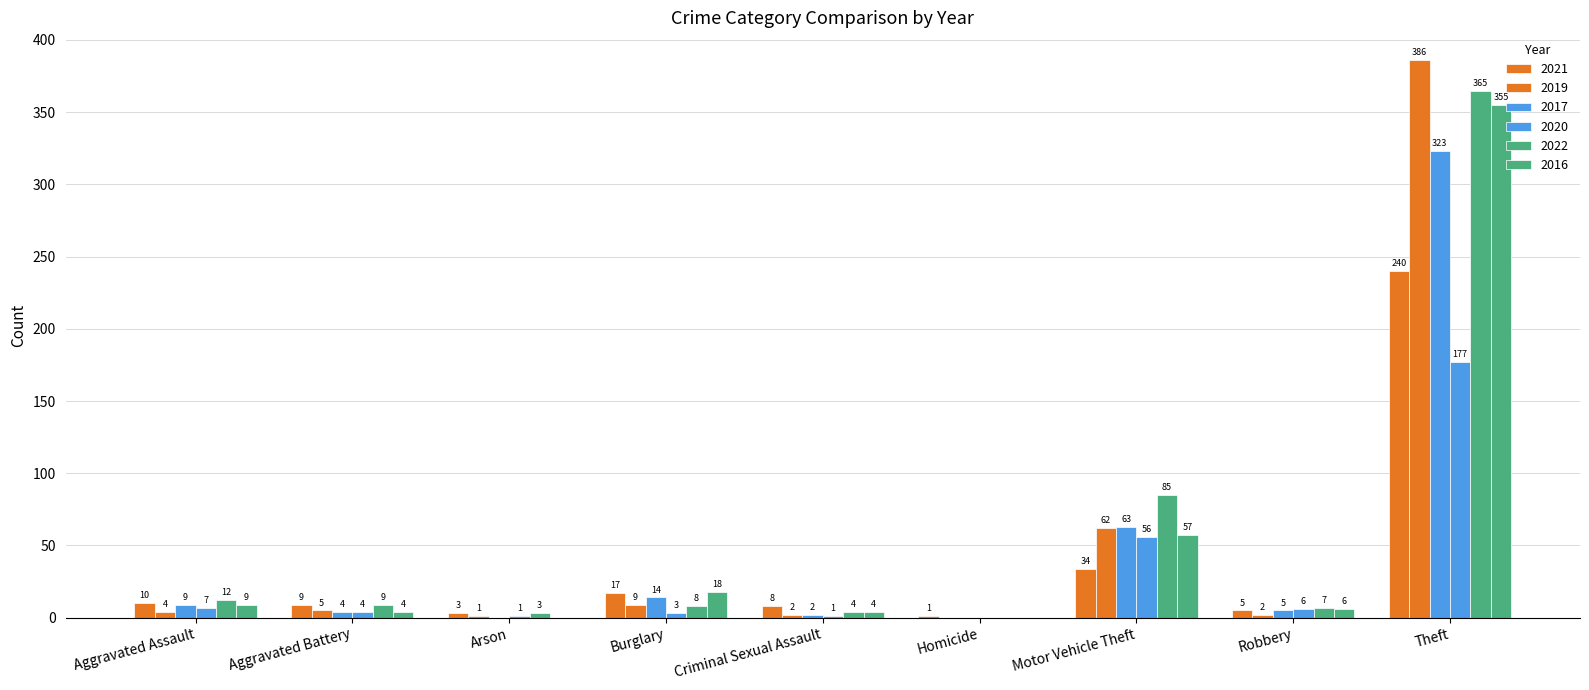

What is the difference between the maximum and minimum values in the 2017 series?

323